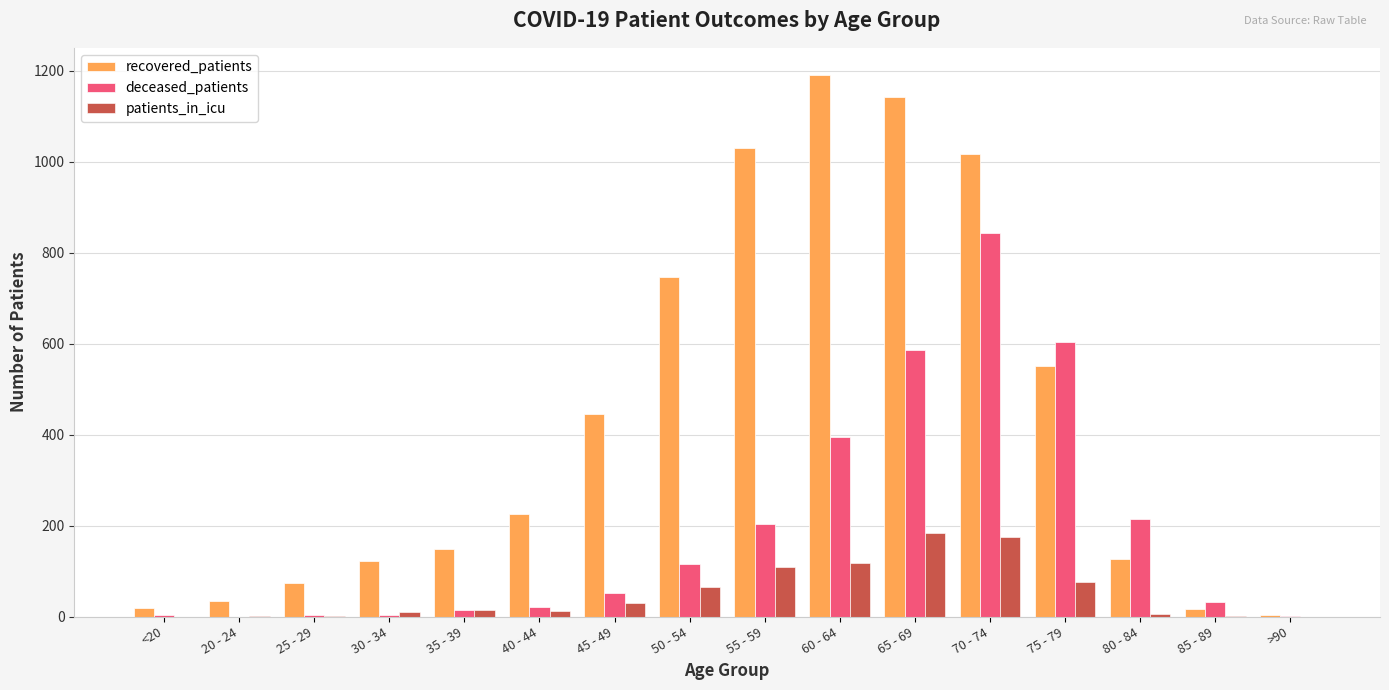

The deceased_patients series shows 21 at 40 - 44. True or false?

True